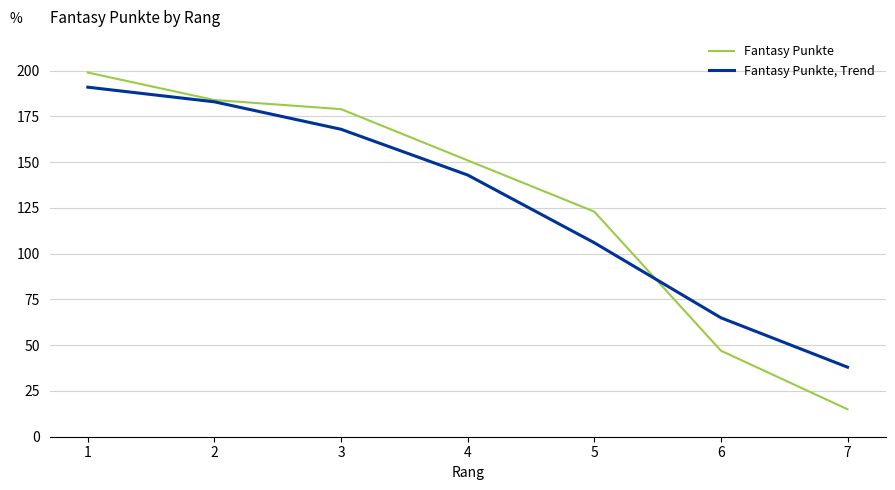

Is the value of Fantasy Punkte at 1 greater than the value of Fantasy Punkte, Trend at 2?

Yes